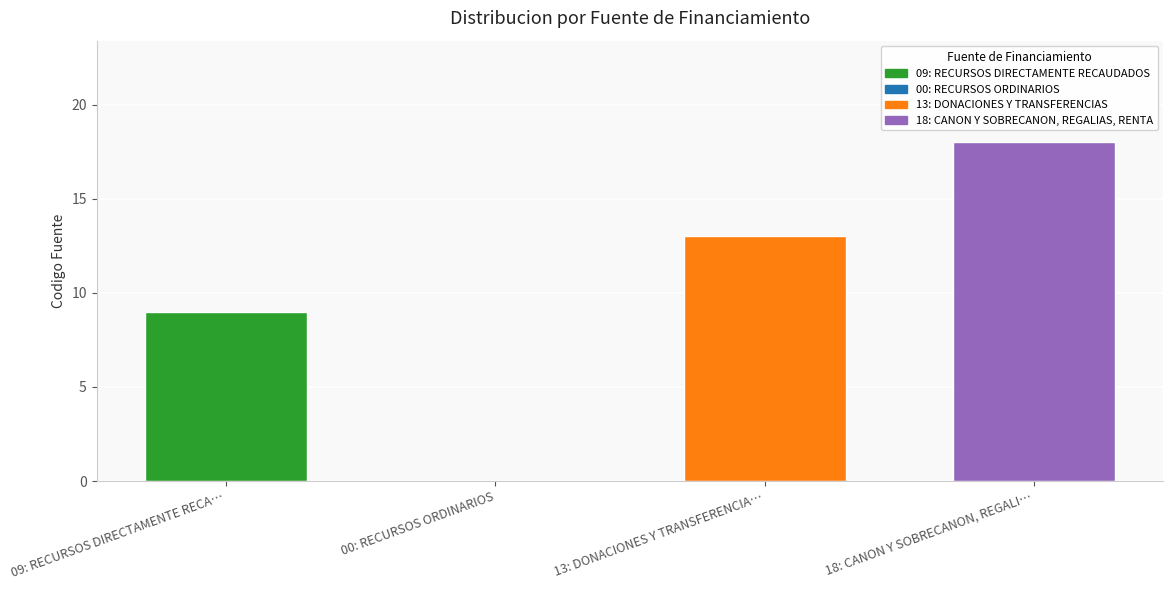

Which label corresponds to the largest value in the chart?

18: CANON Y SOBRECANON, REGALI…